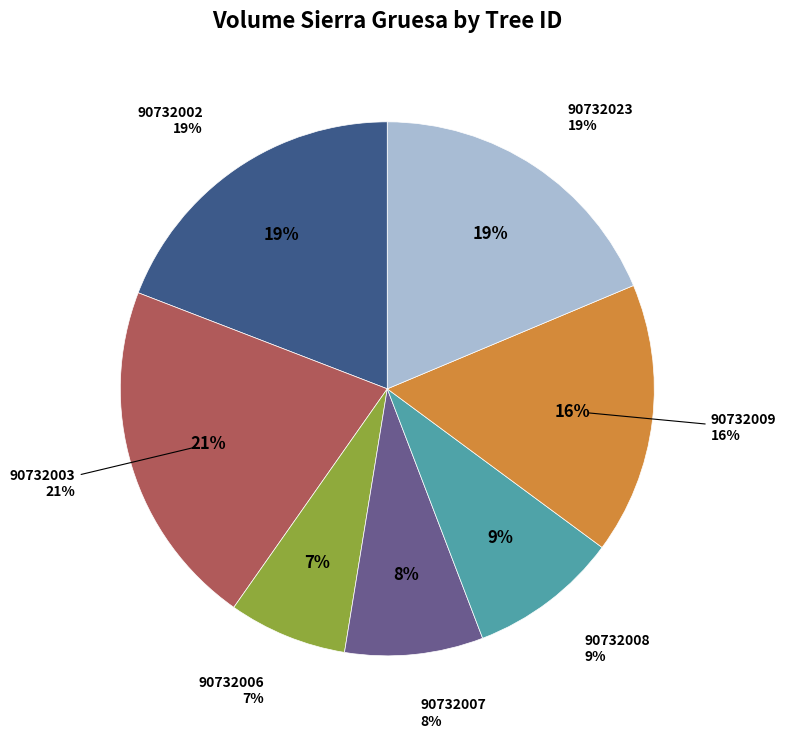

Does any single category account for the majority?

No